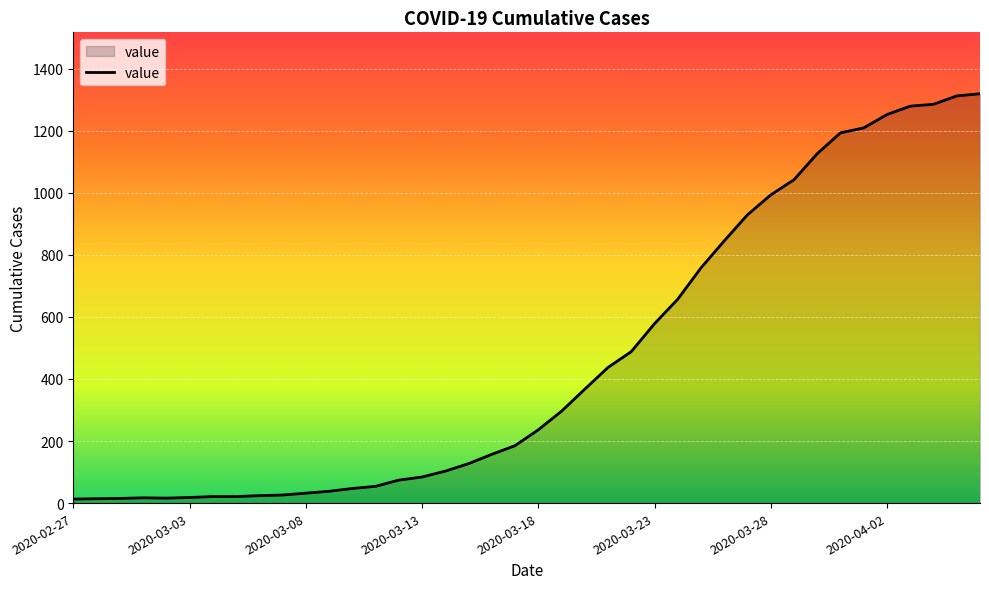

What is the greatest value displayed?

1319